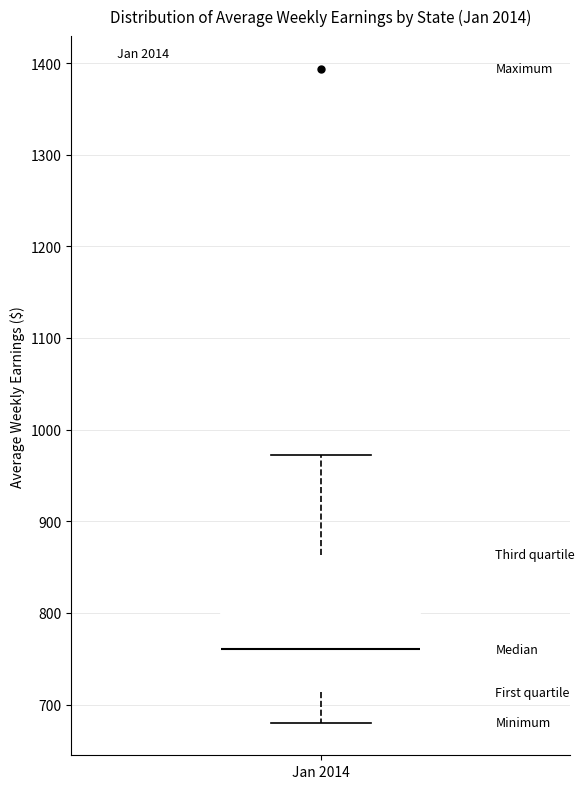

Transcribe this box plot: give where the median line is, the range the box spans, and where the two whiskers end, as read against the y-axis. The values are not printed on the chart, so give them approximately, as read against the axis.

median 760, box 710 to 860, whiskers 680 to 970